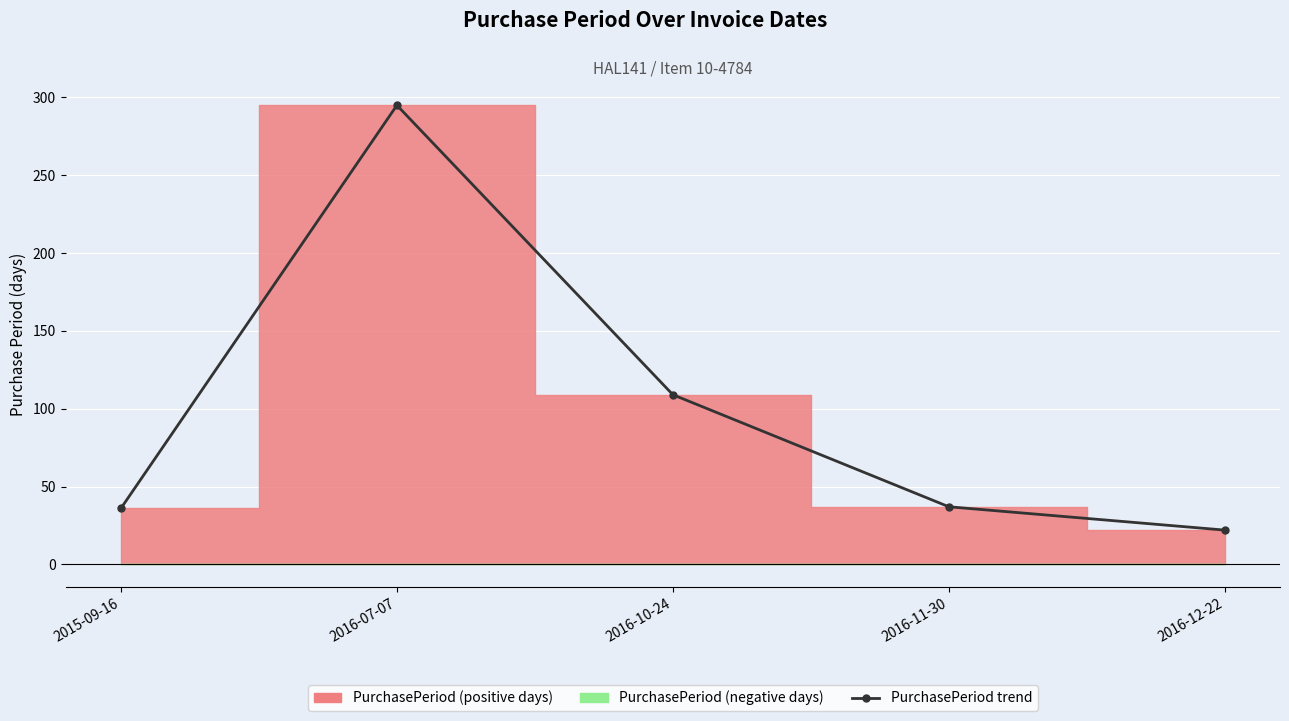

Reading right to left, extract all data points from this chart.

2016-12-22=22	2016-11-30=37	2016-10-24=109	2016-07-07=295	2015-09-16=36